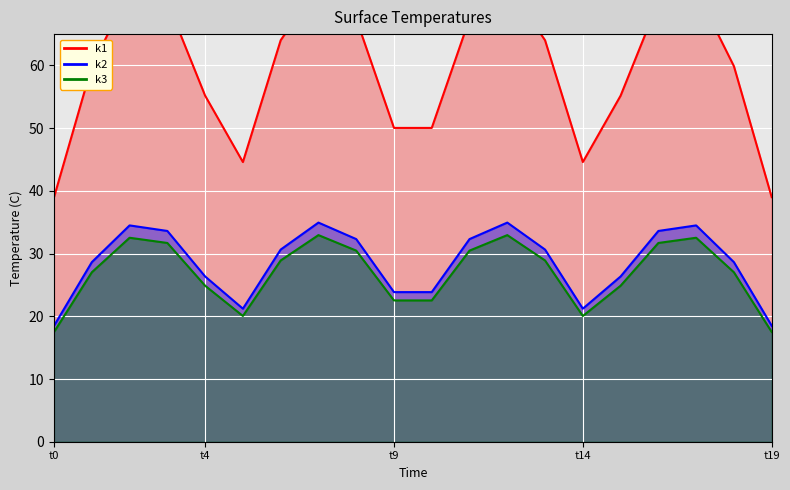

Count the number of data series in this chart.

3